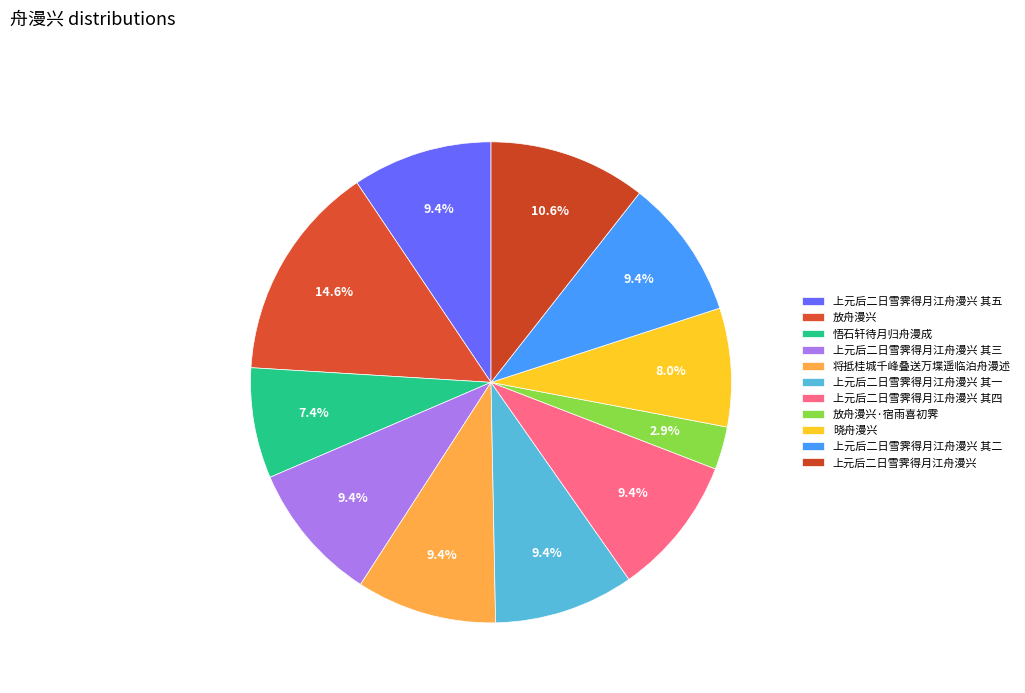

To the nearest percent, what is the average slice percentage?

9%